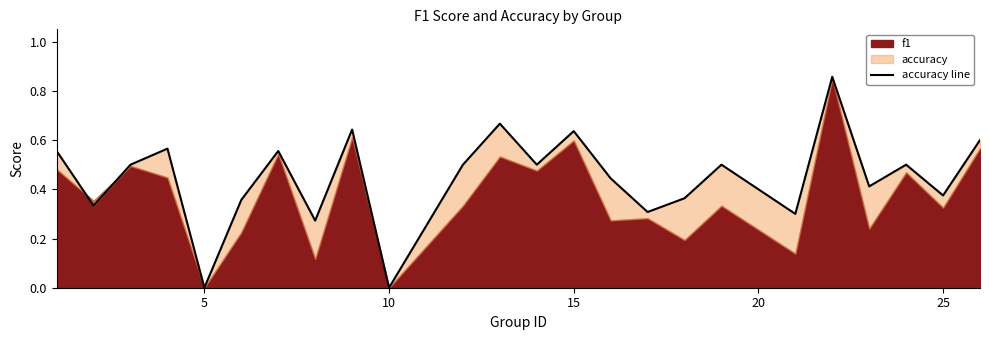

What is the difference between the maximum and minimum values?

0.9